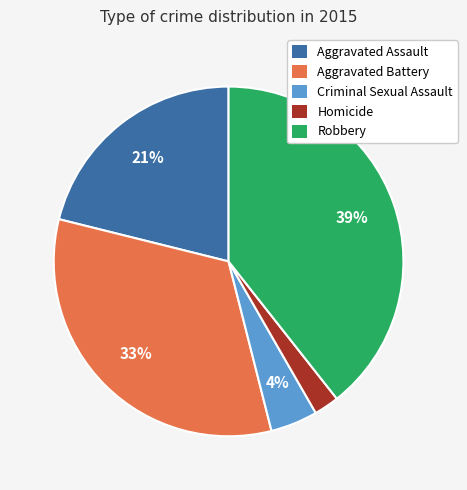

Does Homicide account for over 50% of the chart?

No